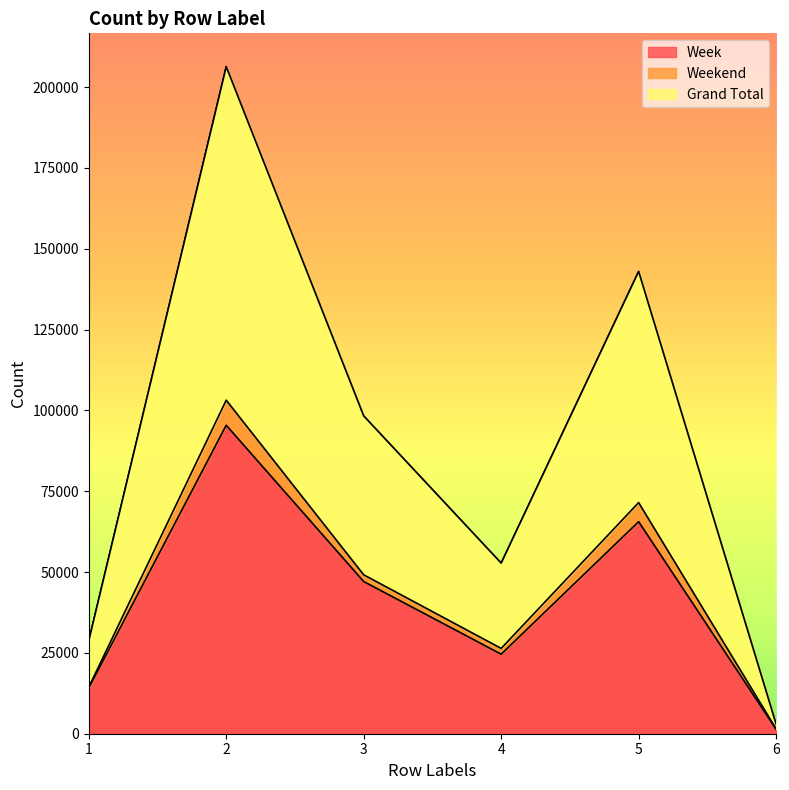

True or false: Grand Total and Week intersect in this chart.

False